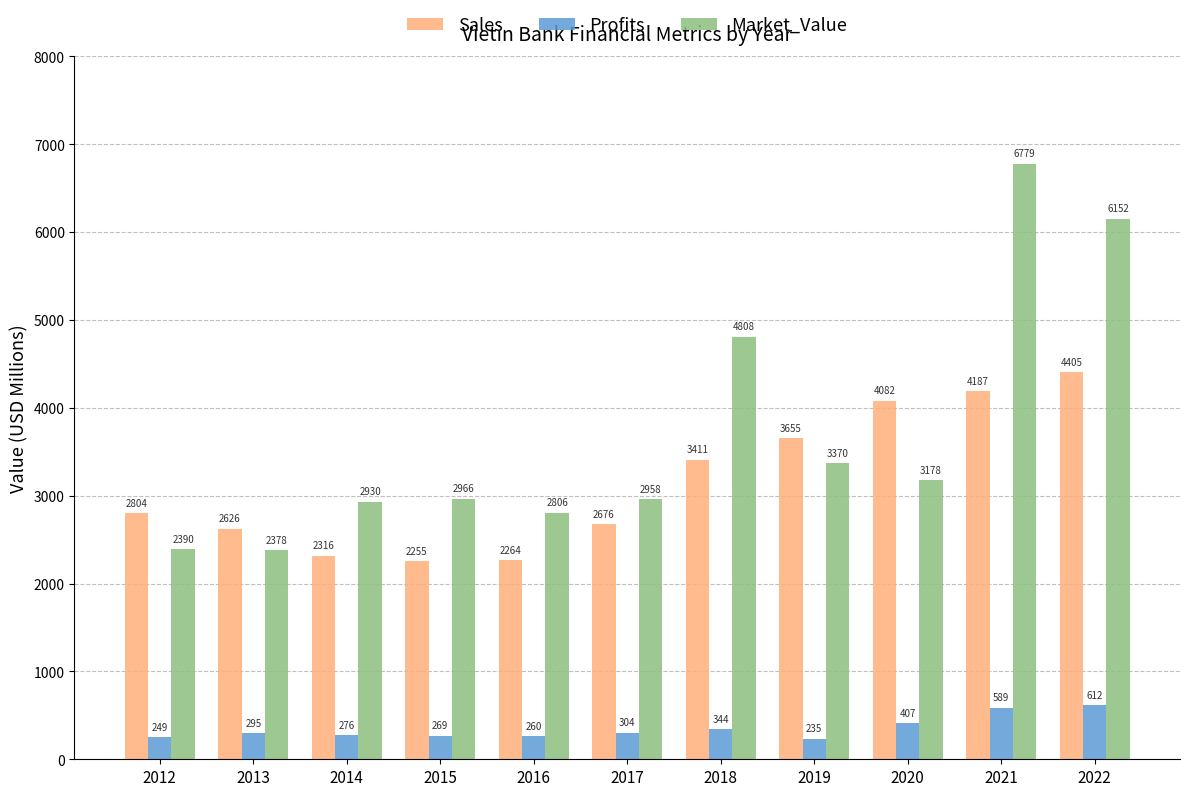

The value of Sales at 2015 is 2255.0. True or false?

True